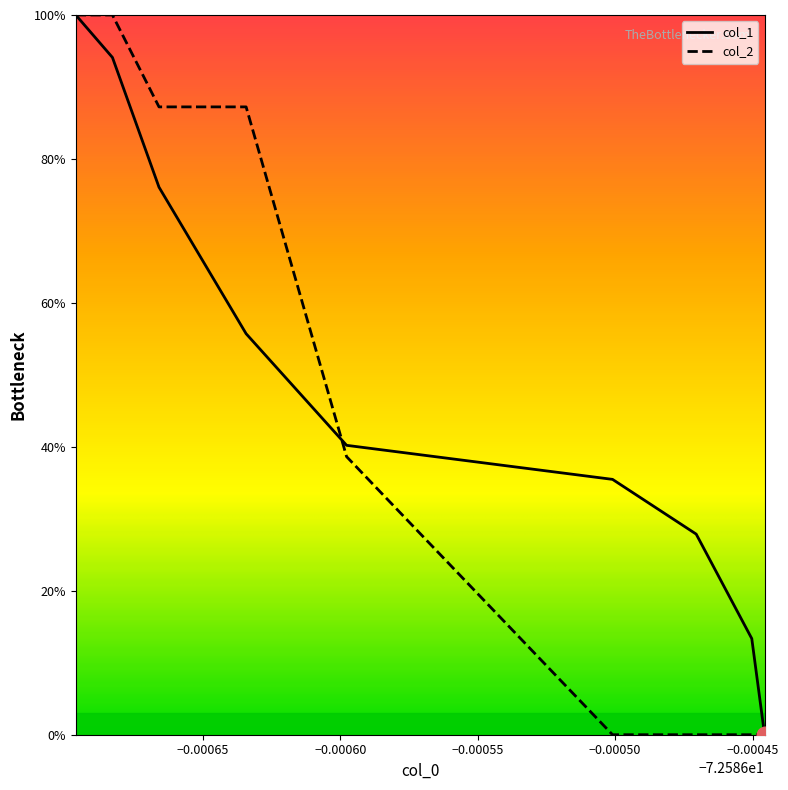

What is the maximum value shown in the chart?

100.0